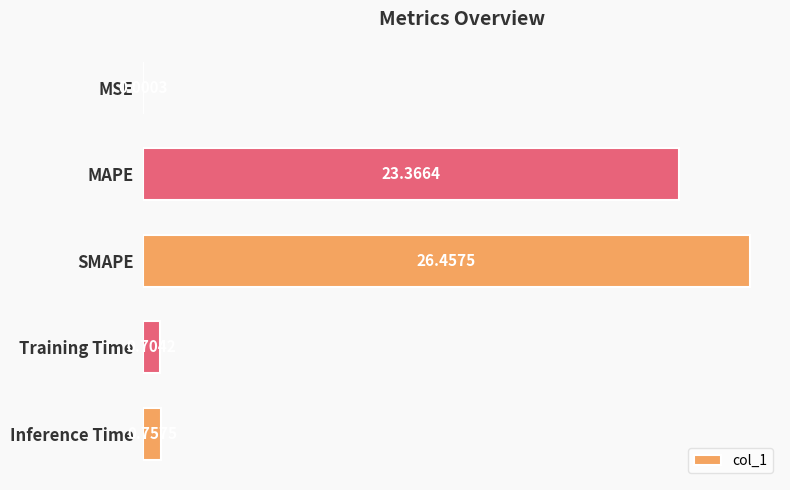

How many series are shown in this chart?

1